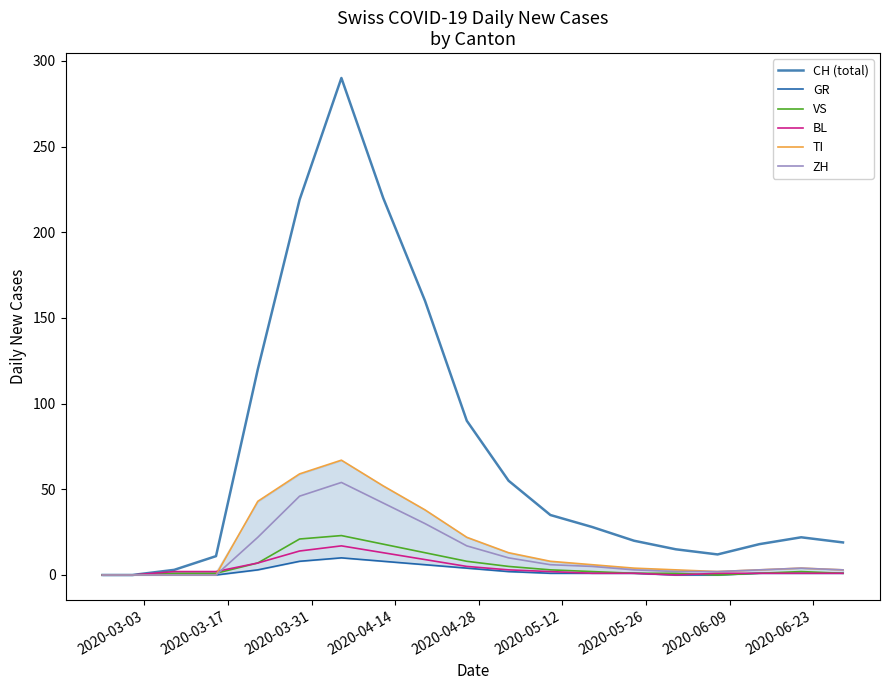

How many data points in BL are above 2?

7